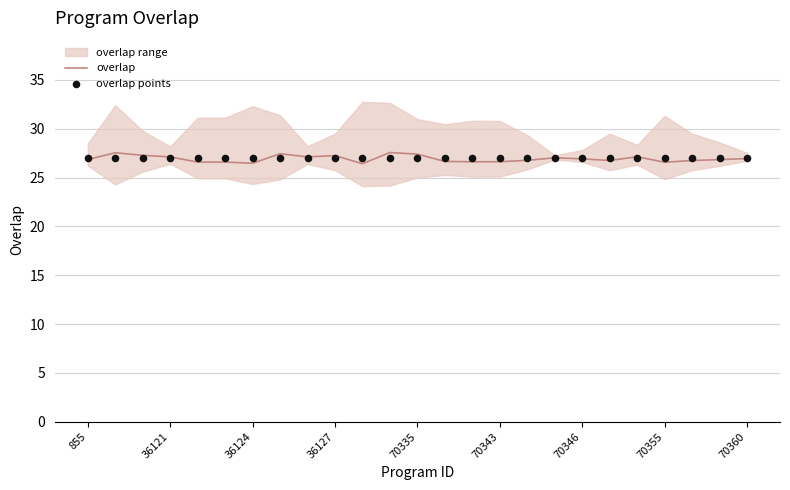

The overlap series shows 12.6 at 70335. True or false?

False